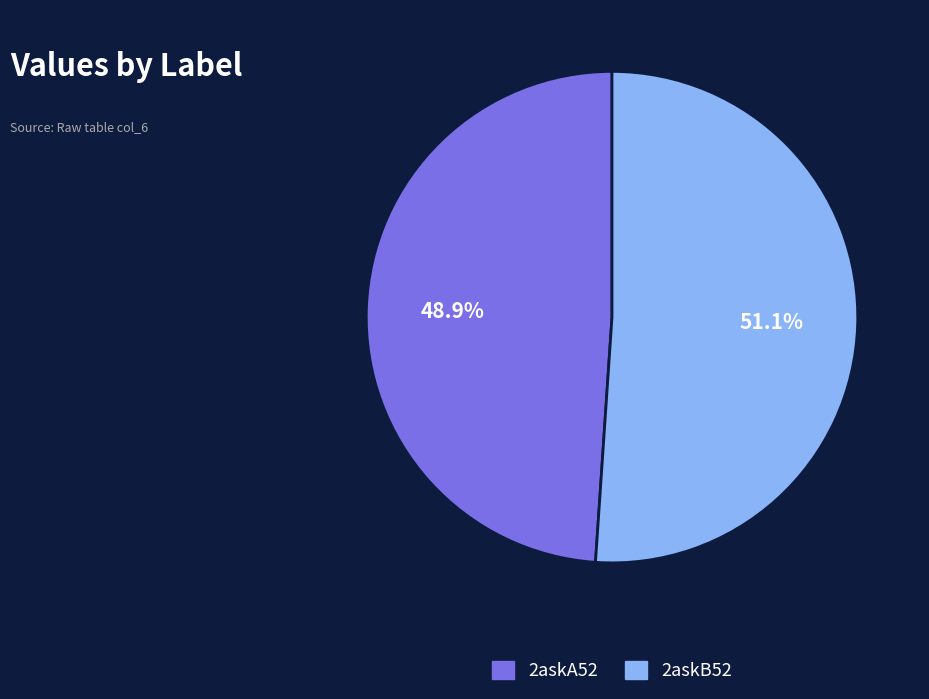

To the nearest percent, what is the average slice percentage?

50%